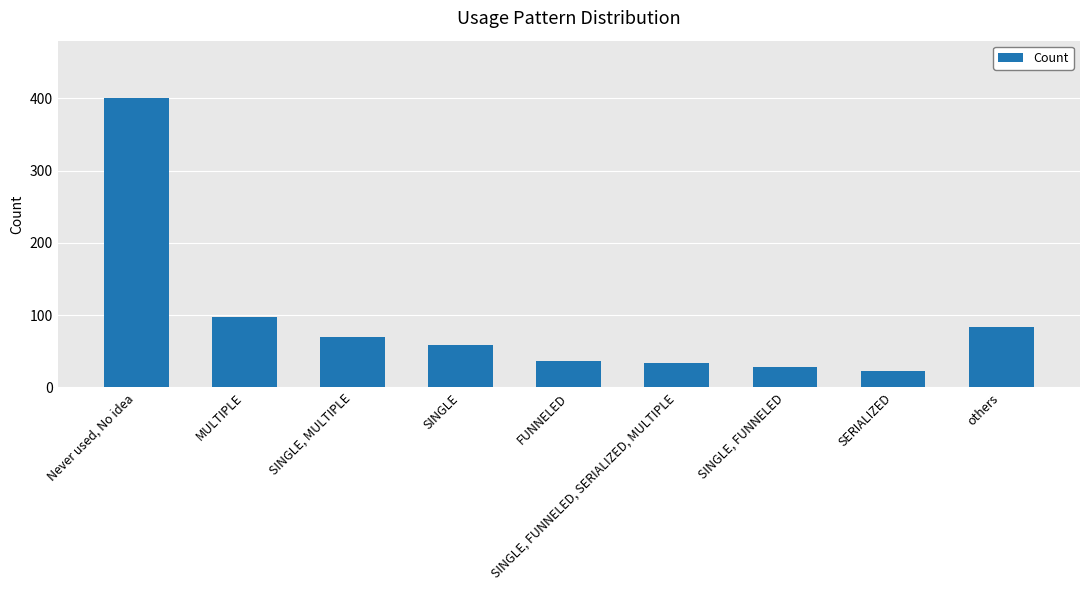

At which label is the value closest to 211?

MULTIPLE